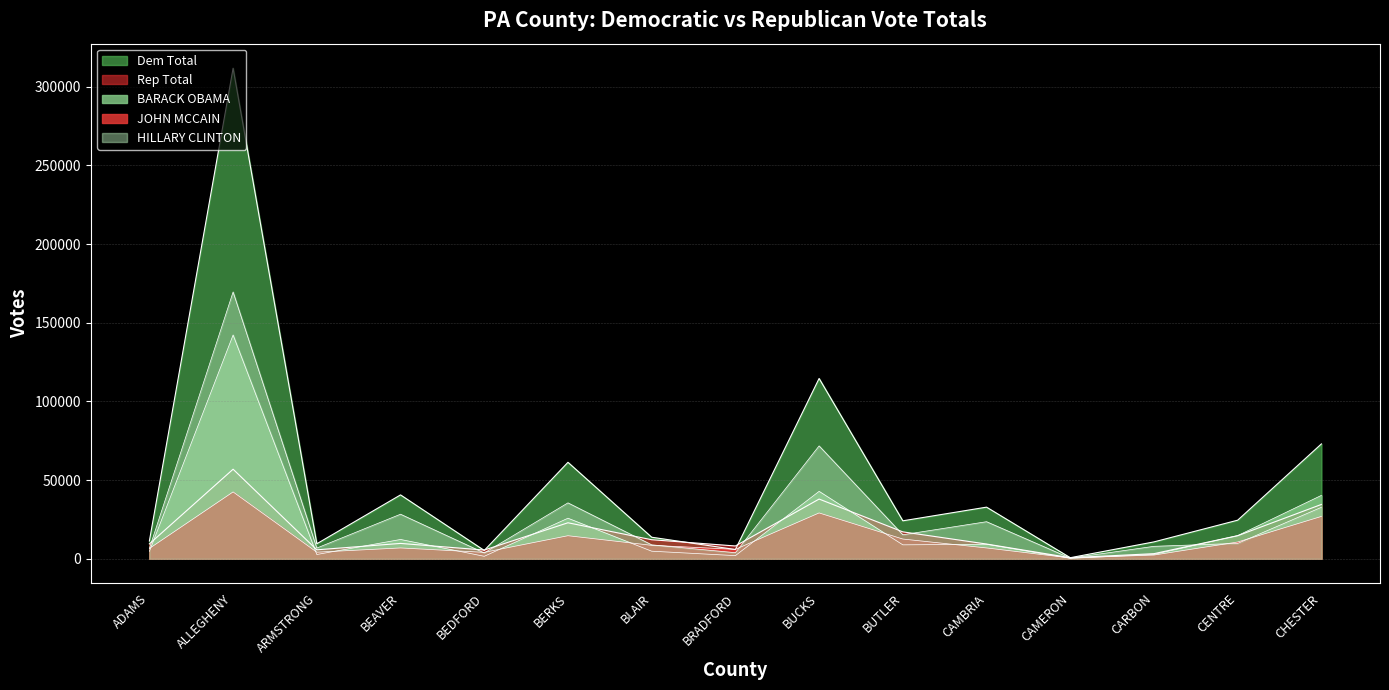

Does the chart have visible grid lines?

Yes